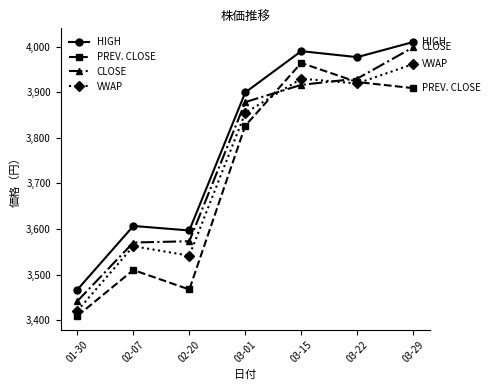

True or false: HIGH and PREV. CLOSE cross at least once.

False